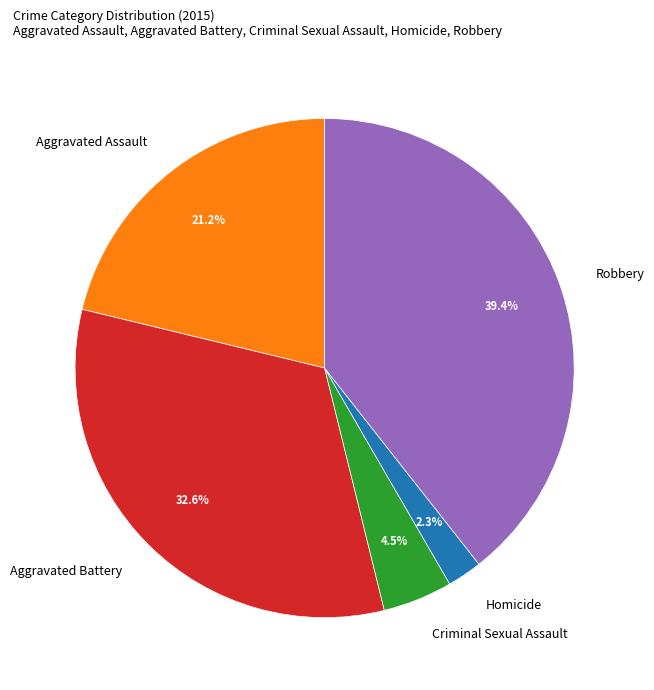

Which has a higher value, Homicide or Robbery?

Robbery